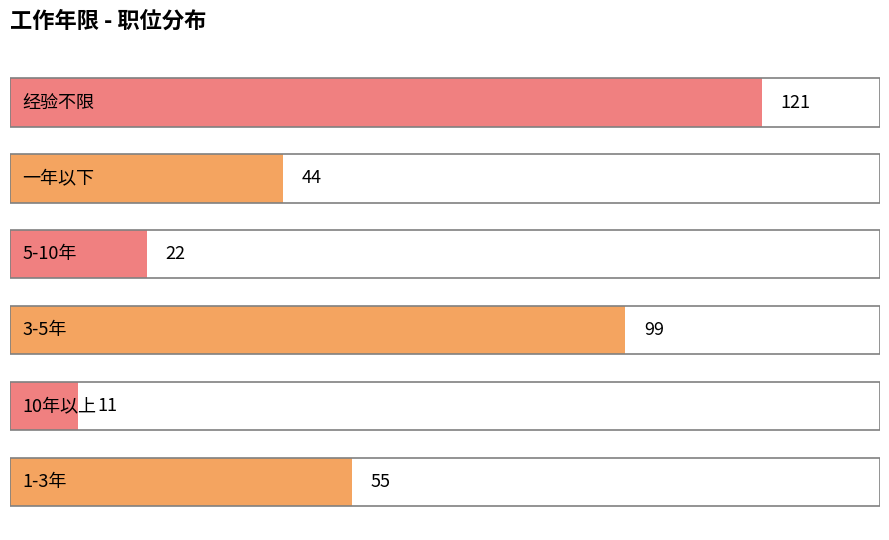

Reading bottom to top, extract all data points from this chart.

55	11	99	22	44	121